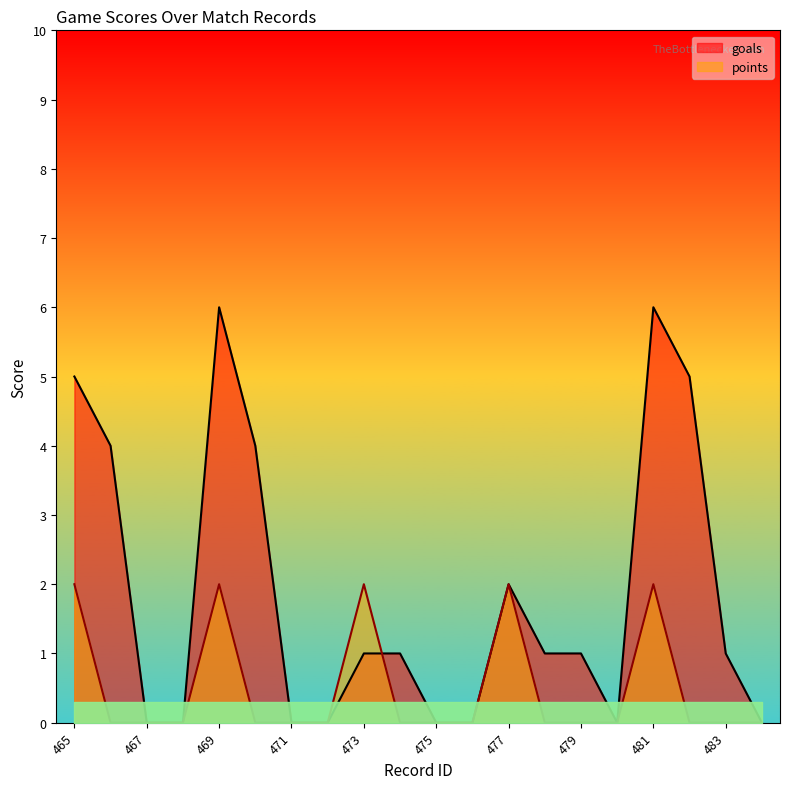

The value of goals at 465 is 8. True or false?

False